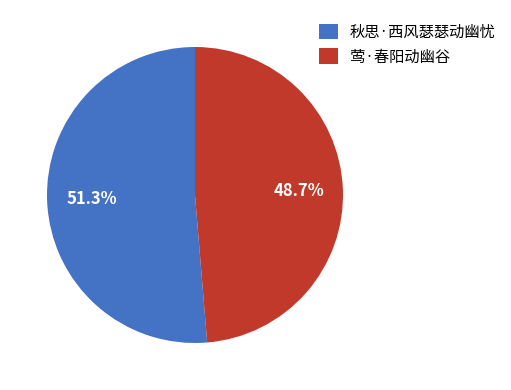

Count the number of slices in the pie.

2